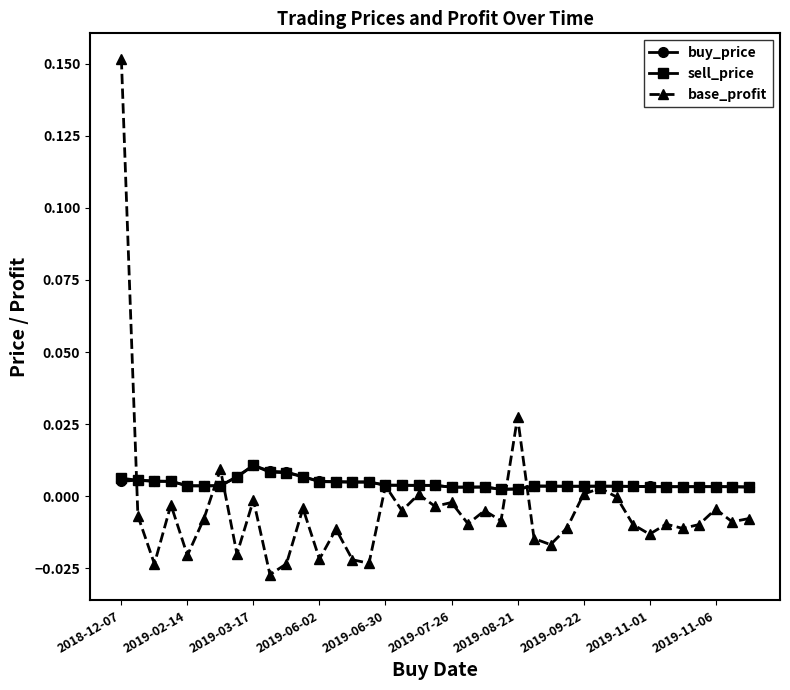

What are all the series names shown in the legend?

buy_price, sell_price, base_profit